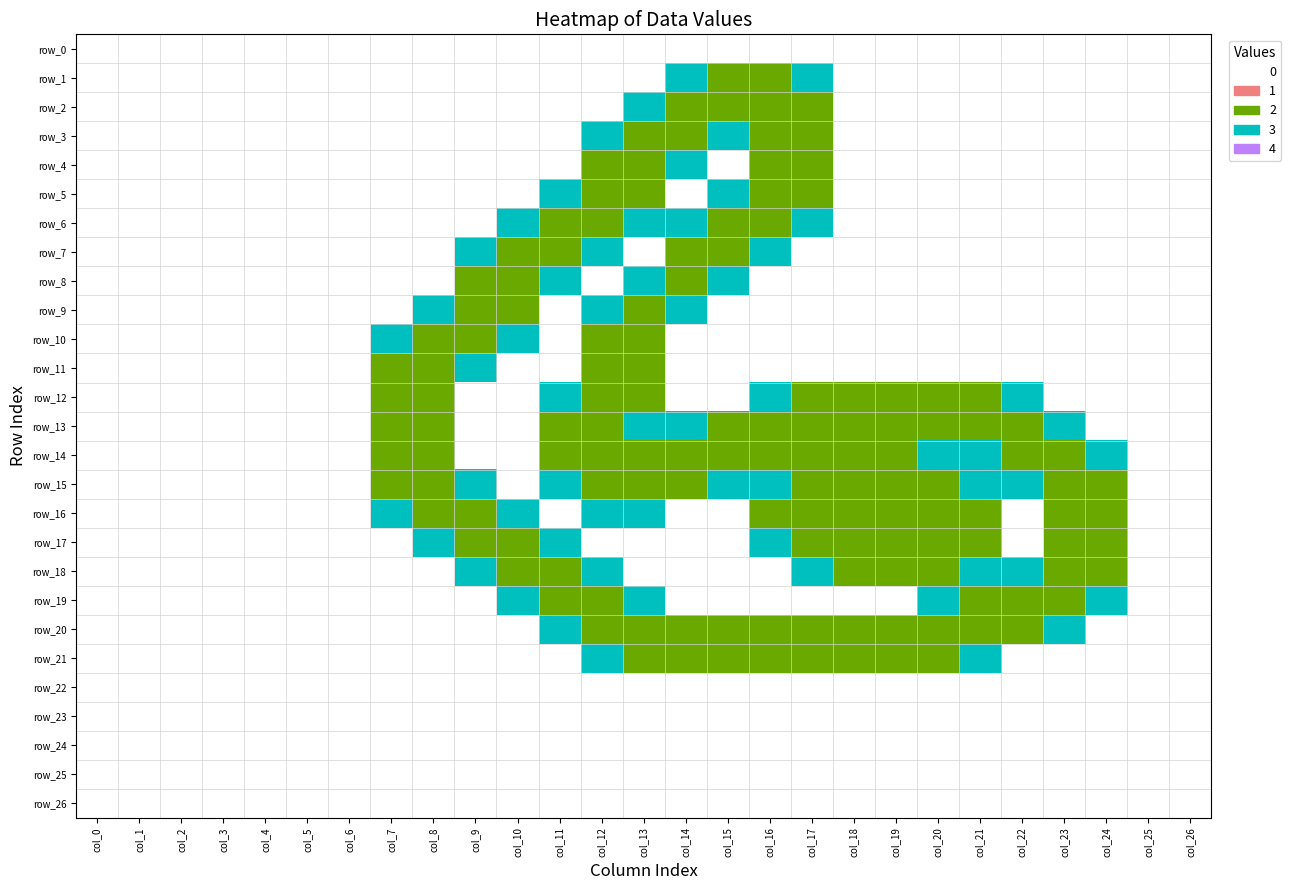

List the series in order of their peak value, highest first.

row_1, row_2, row_3, row_4, row_5, row_6, row_7, row_8, row_9, row_10, row_11, row_12, row_13, row_14, row_15, row_16, row_17, row_18, row_19, row_20, row_21, row_0, row_22, row_23, row_24, row_25, row_26